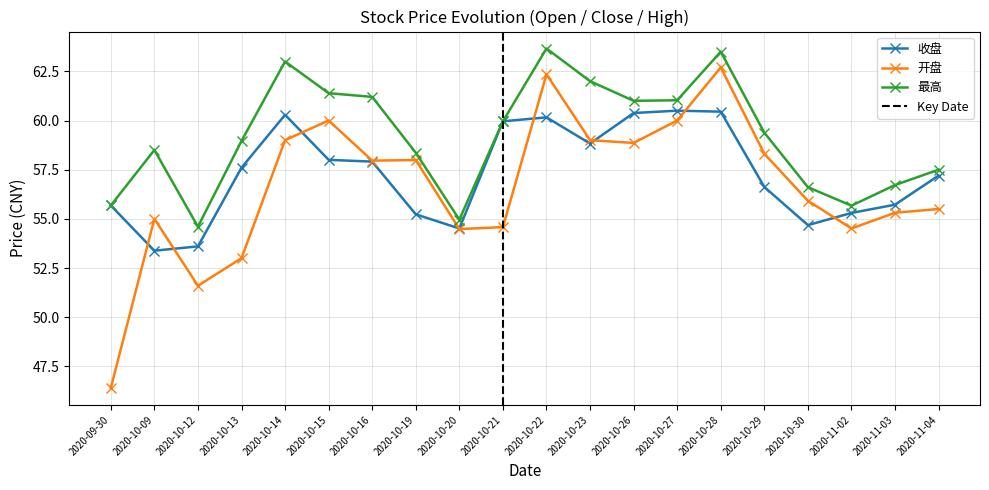

What is the sum of all 最高 values?

1183.7